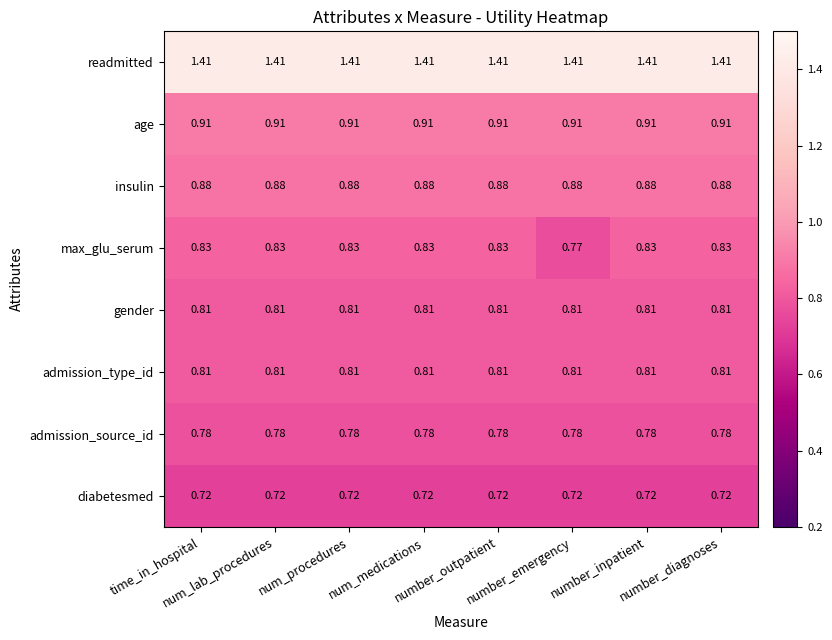

Which series has the largest total across all categories?

readmitted